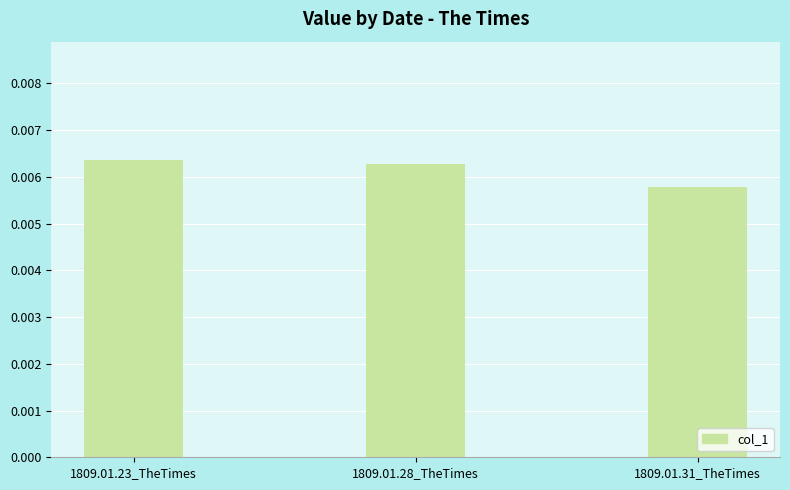

Count the number of data series in this chart.

1